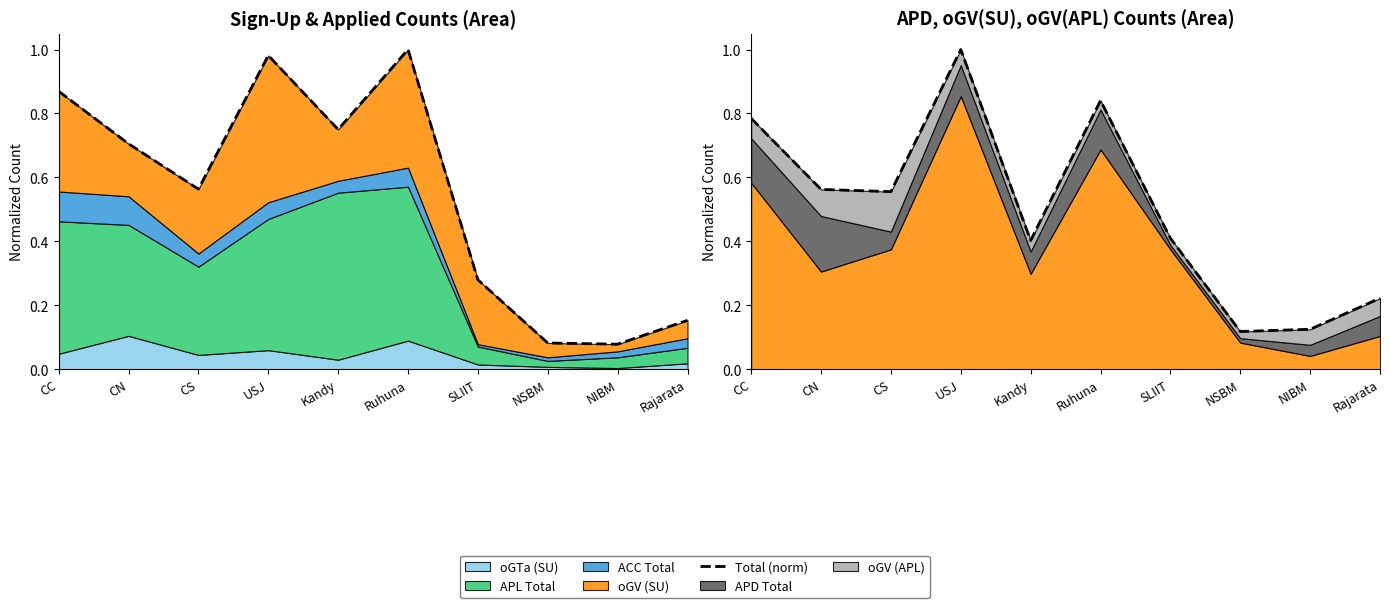

True or false: there are more than 2 points higher than both neighbors.

False